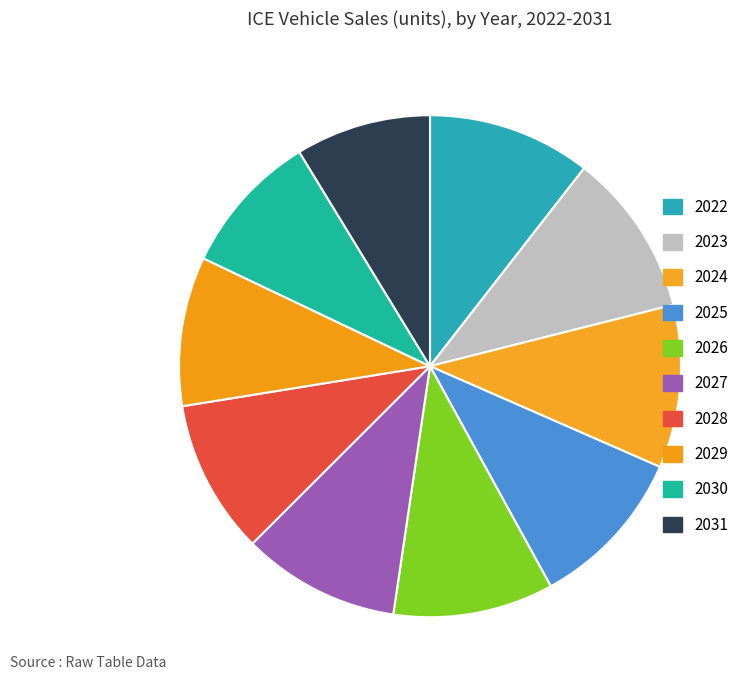

What percentage is the 2030 slice, to the nearest percent?

9%